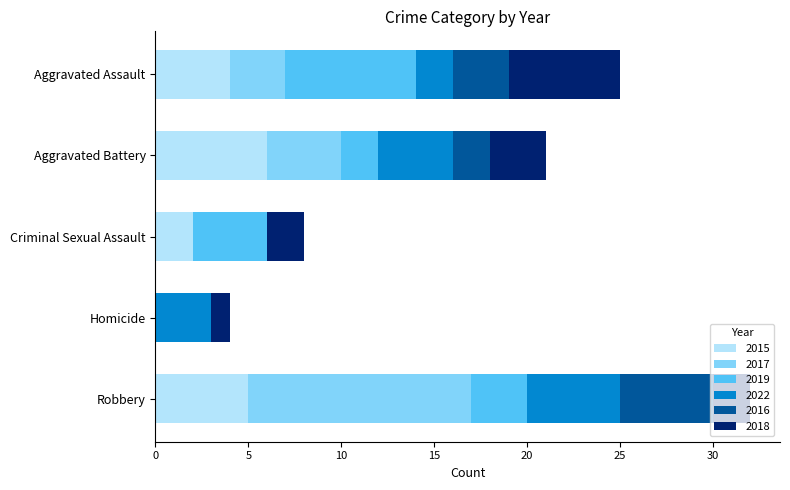

What is the maximum value for 2015?

6